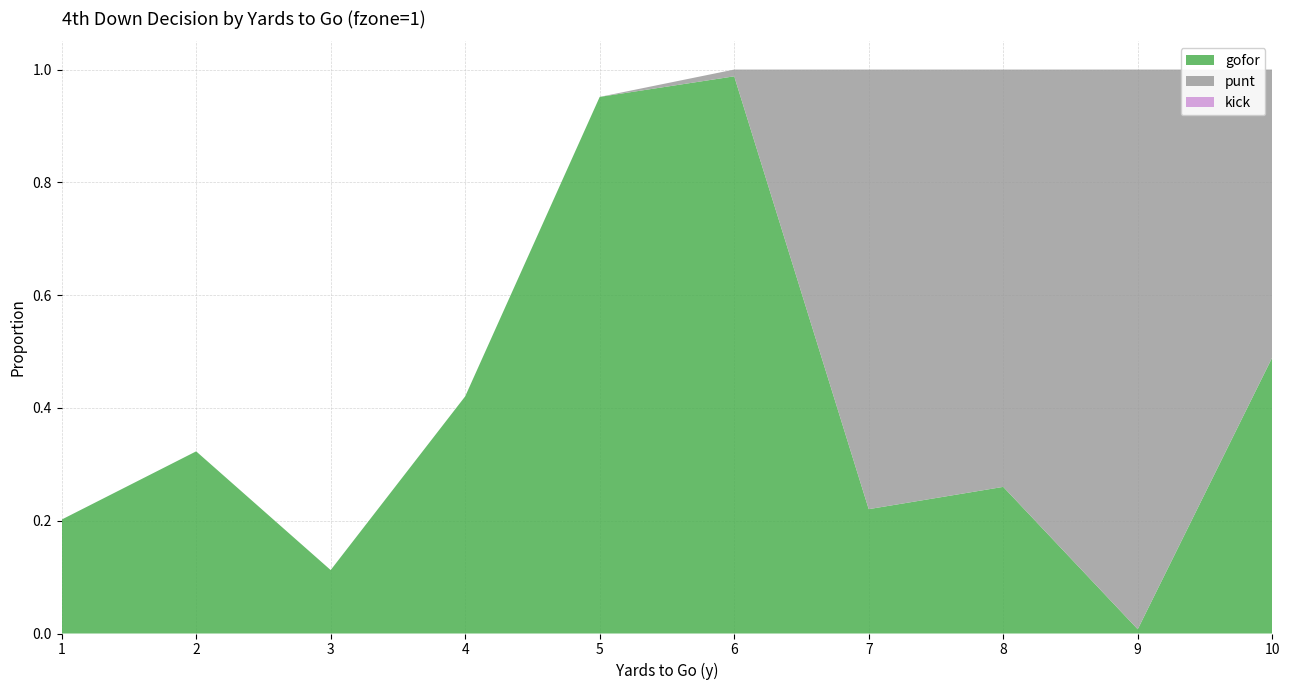

Reading right to left, extract all data points from this chart.

gofor: 0.5	0.0	0.3	0.2	1.0	1.0	0.4	0.1	0.3	0.2
punt: 0.5	1.0	0.7	0.8	0.0	0.0	0.0	0.0	0.0	0.0
kick: 0.0	0.0	0.0	0.0	0.0	0.0	0.0	0.0	0.0	0.0
fzone_avg: 1.0	1.0	1.0	1.0	1.0	1.0	1.0	1.0	1.0	1.0